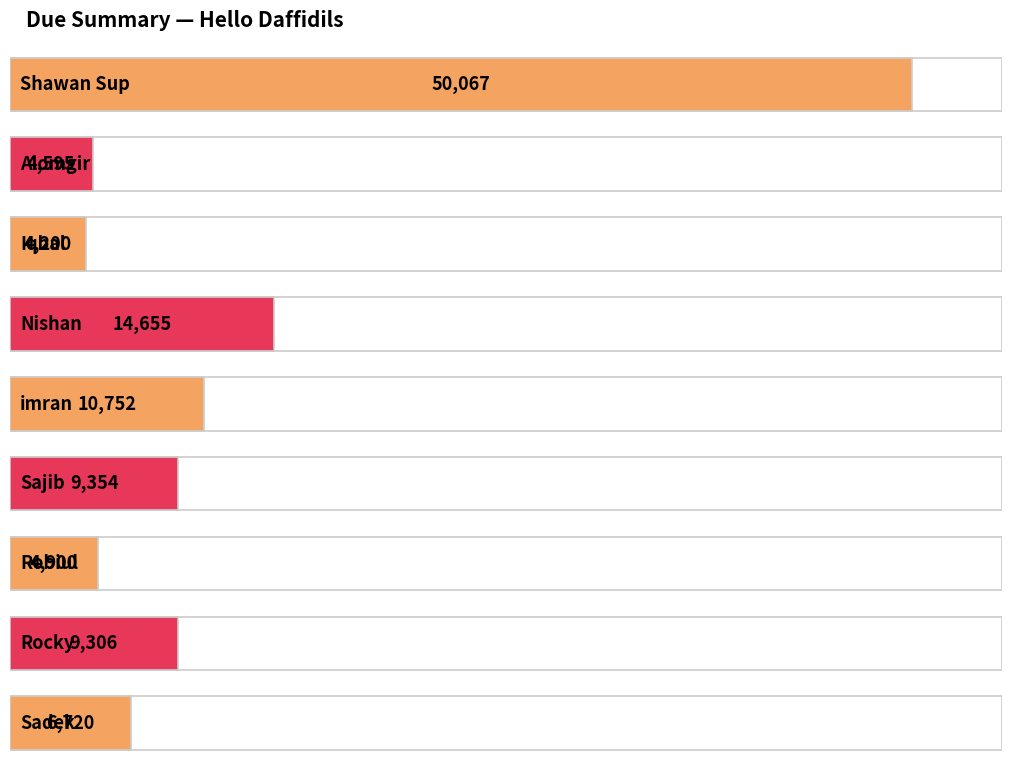

What is the ratio of the value at Robiul to the value at imran?

0.5